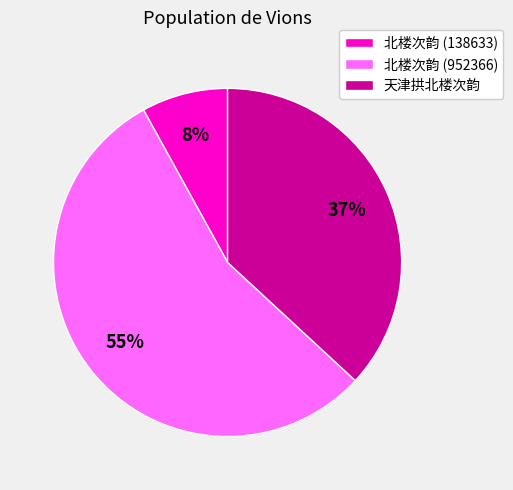

The 北楼次韵 (138633) slice represents 1% of the pie. True or false?

False